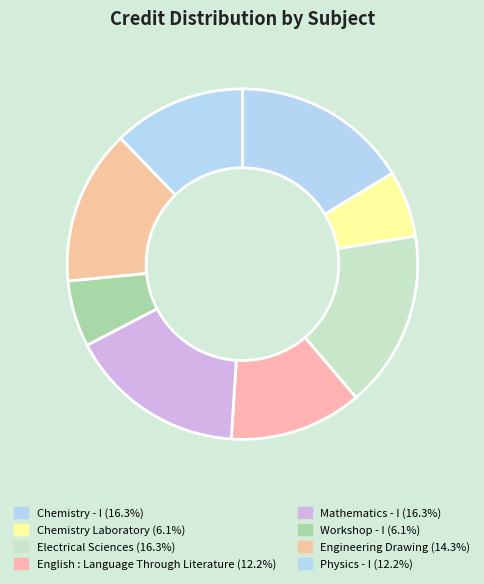

How many segments does this pie chart have?

8